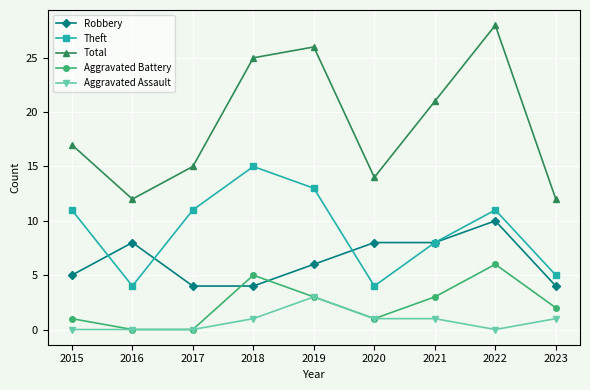

What is the highest value of the Aggravated Battery series?

6